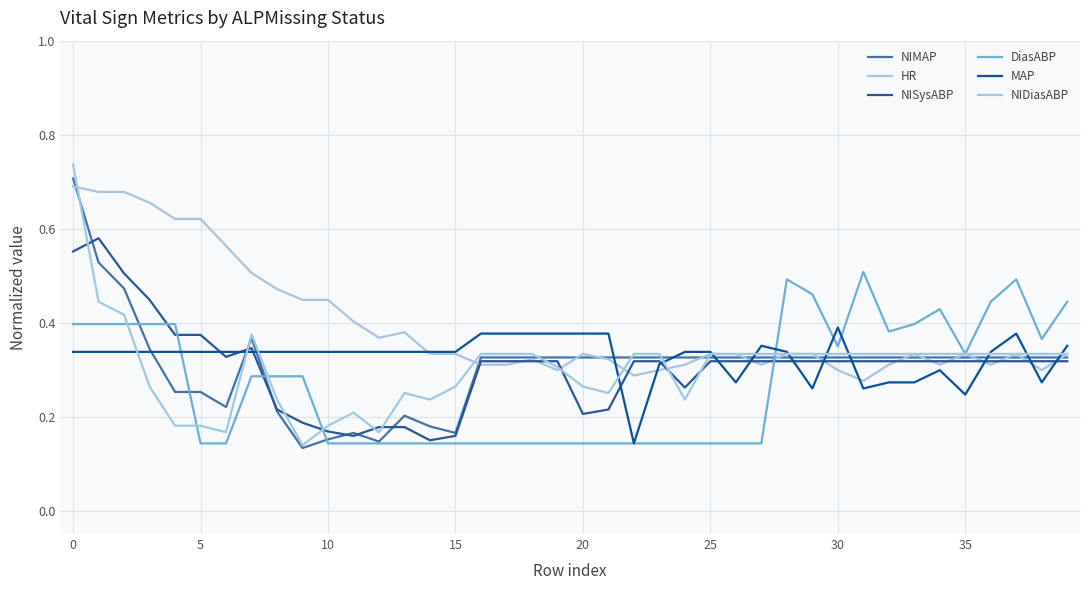

Which series has the largest total across all categories?

HR